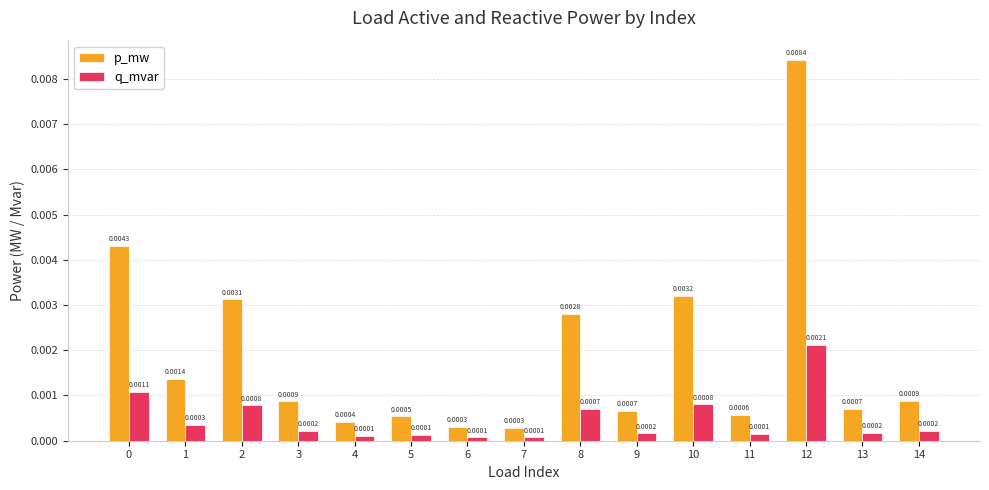

What are all the series names shown in the legend?

p_mw, q_mvar